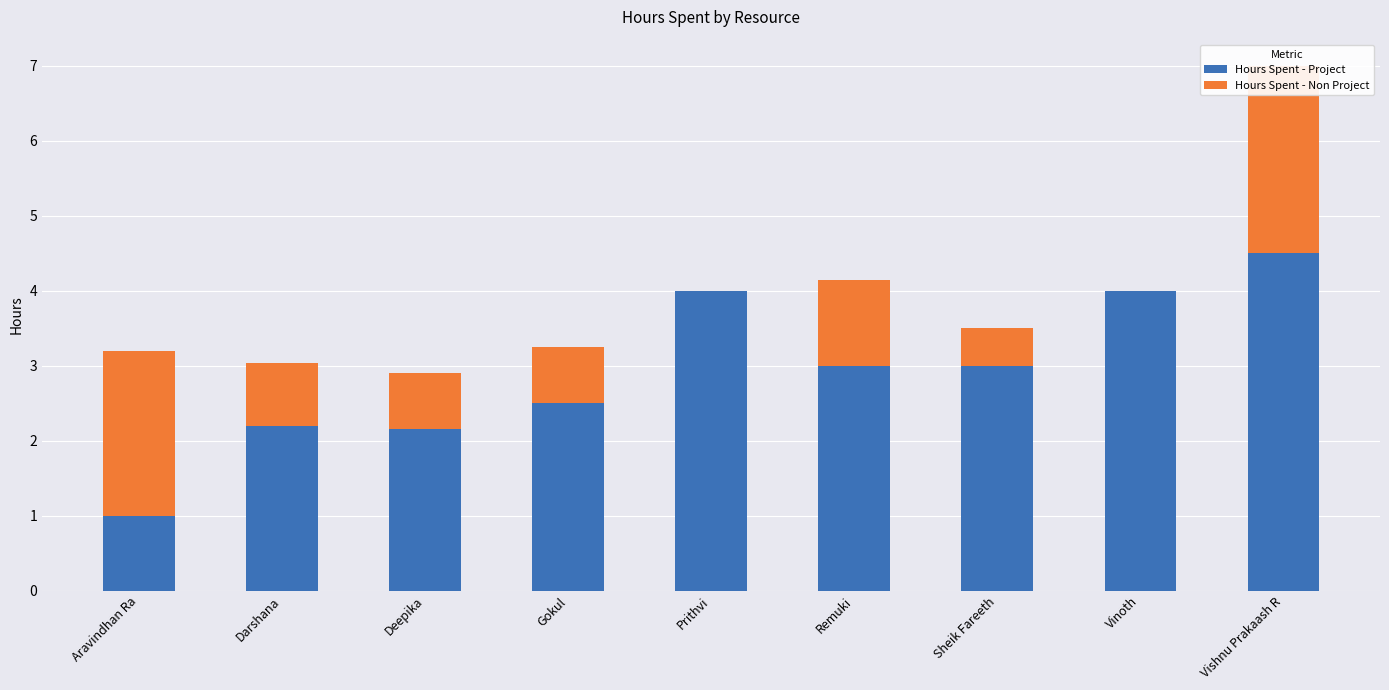

What is the maximum value shown in the chart?

4.5